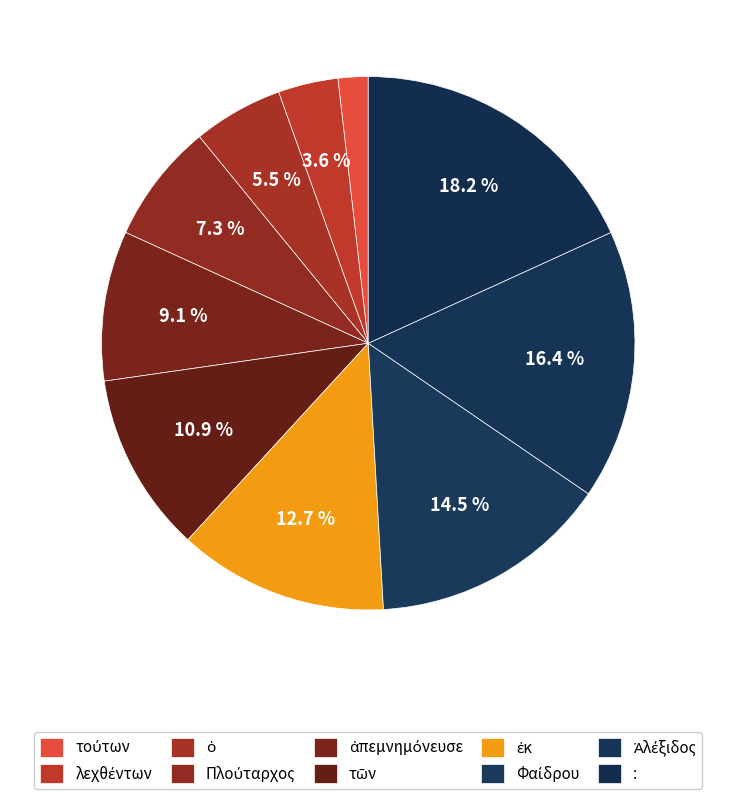

To the nearest percent, what percentage of the pie is Ἀλέξιδος?

16%